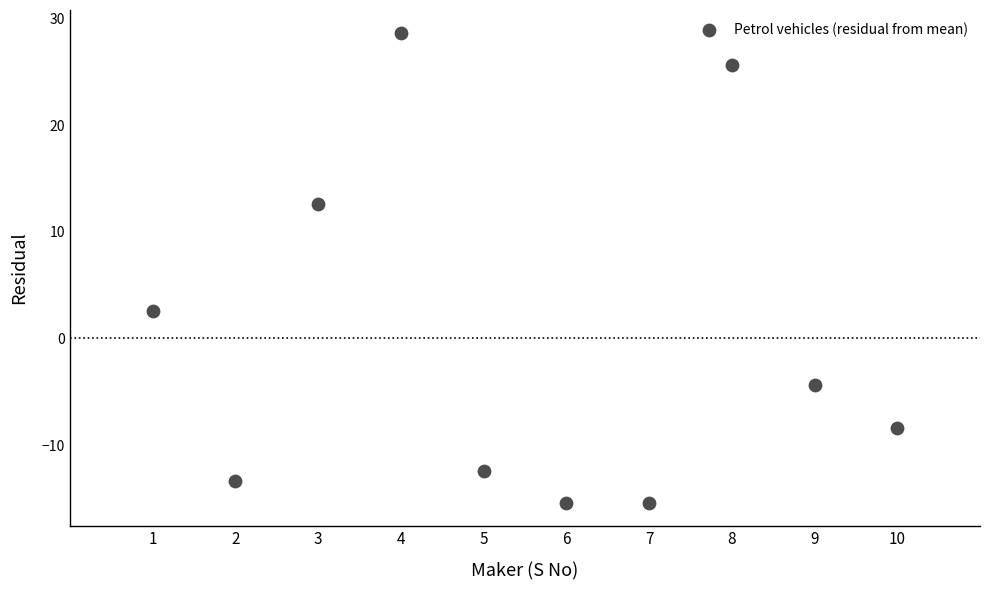

What Y value in the scatter plot is closest to 6?

2.6